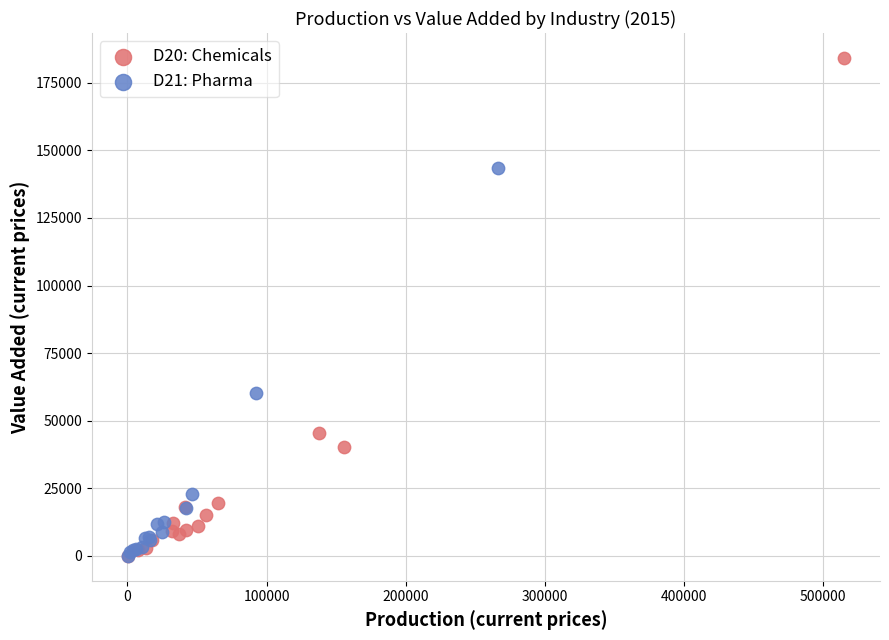

Which series has the largest Y range (max minus min)?

D20: Chemicals